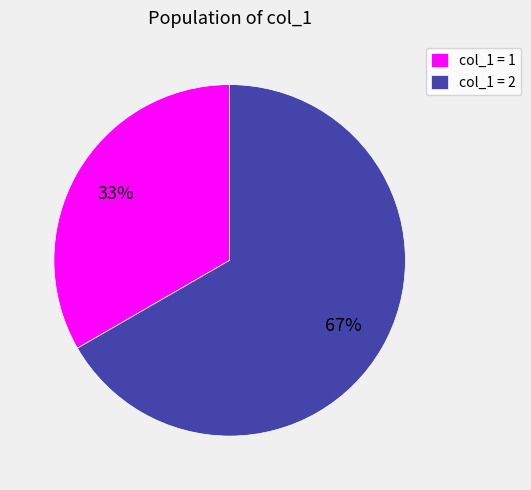

Do col_1 = 2 and col_1 = 1 together represent more than half of the pie?

Yes